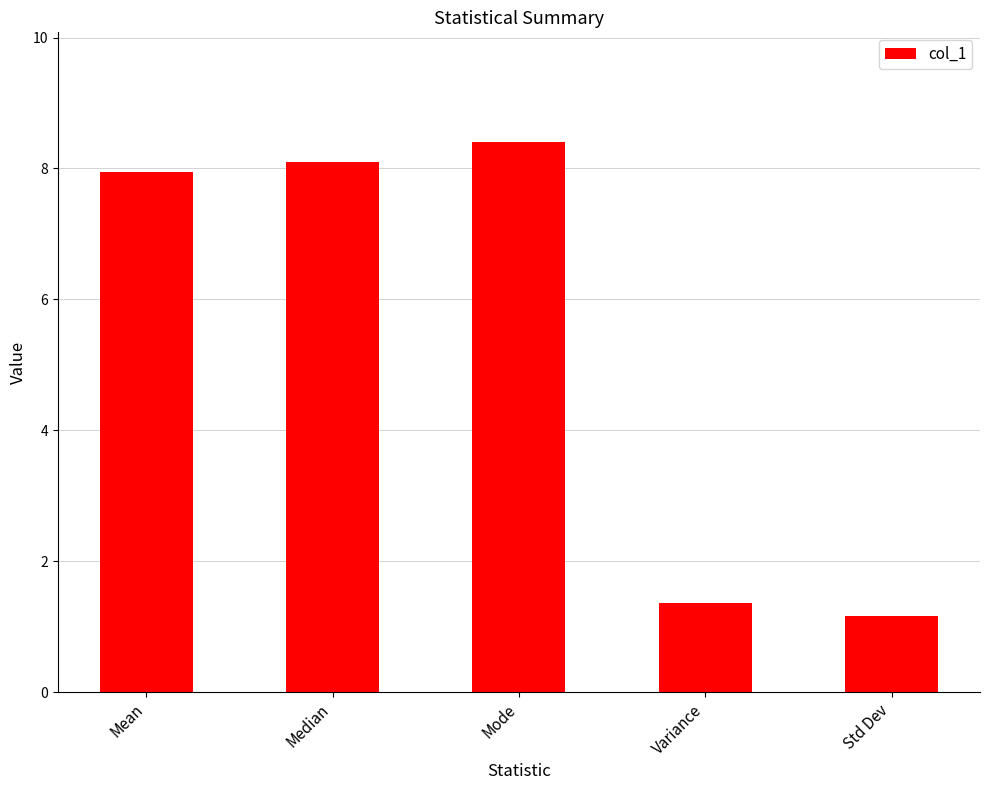

Which label corresponds to the largest value in the chart?

Mode